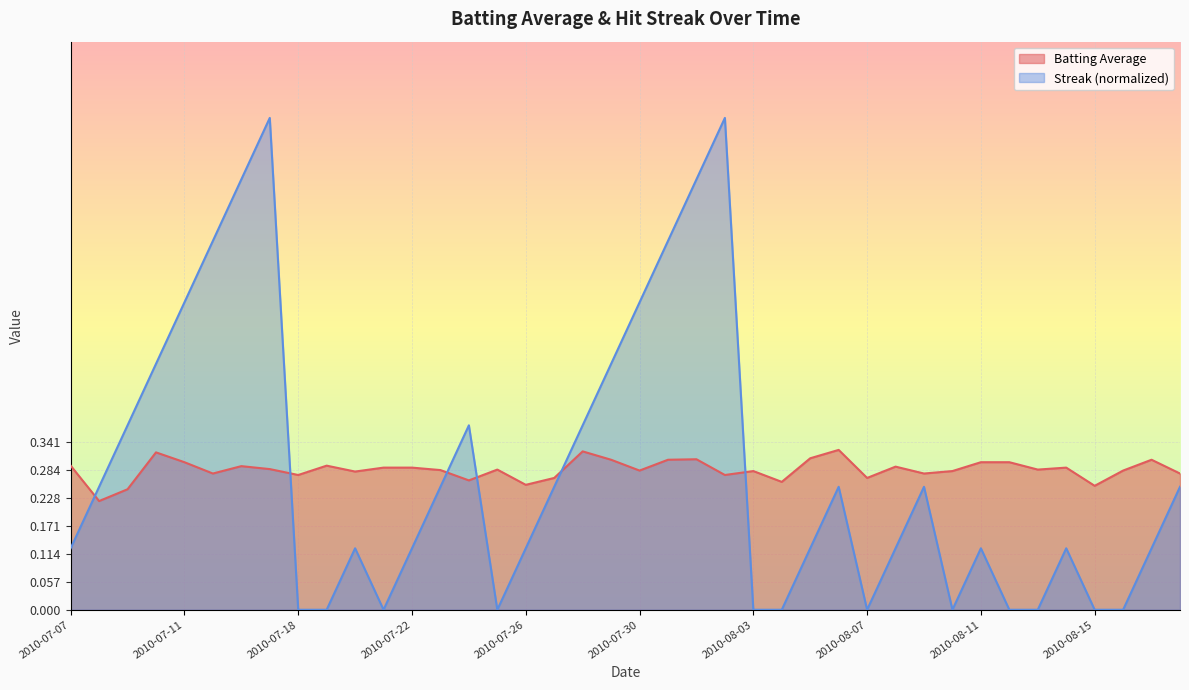

How many lines are shown in the chart?

2